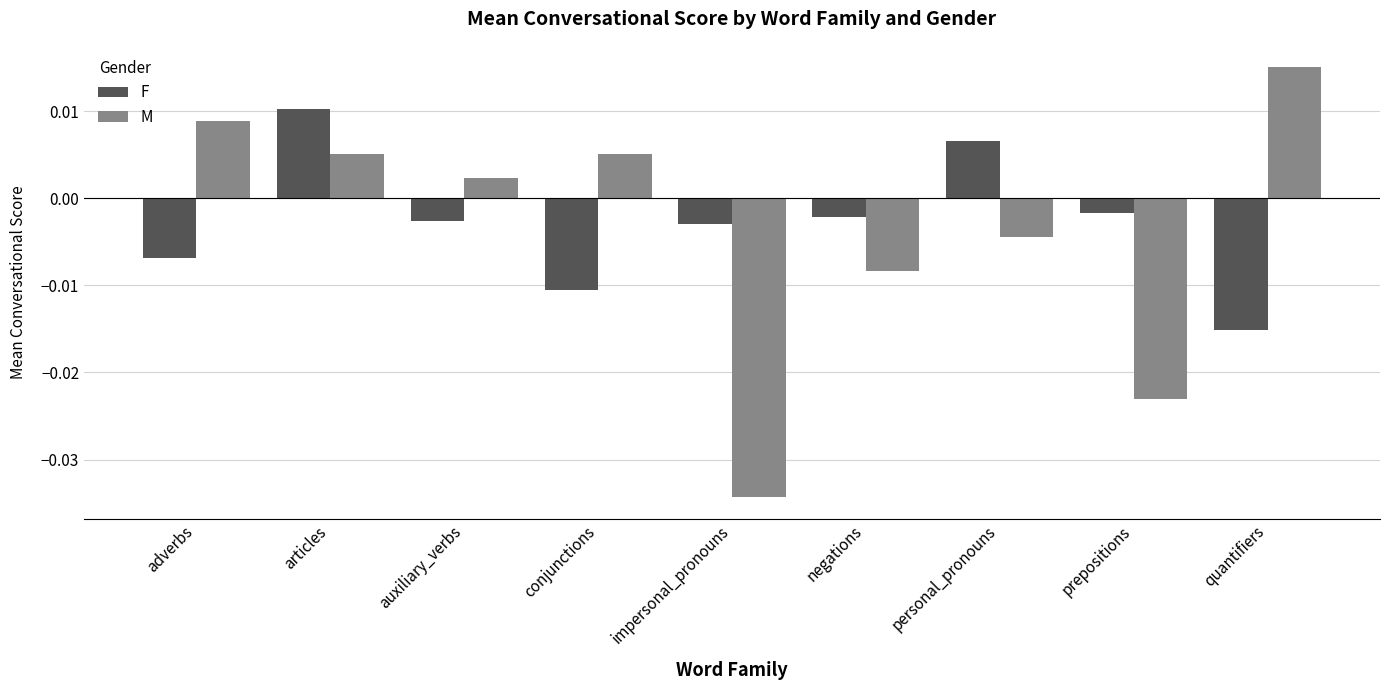

What position from the right is conjunctions?

6